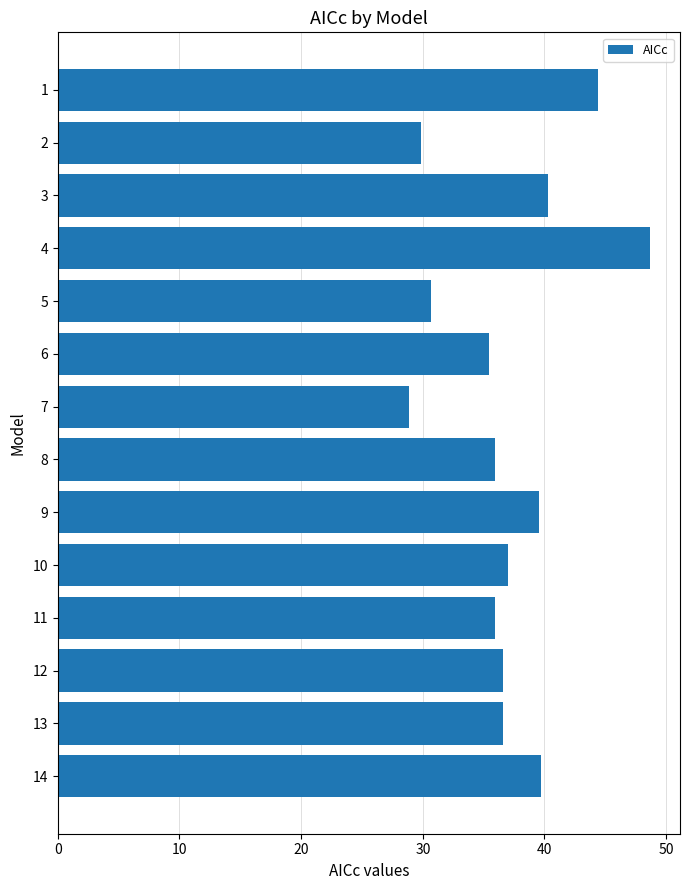

The value at 7 is 18.9. True or false?

False